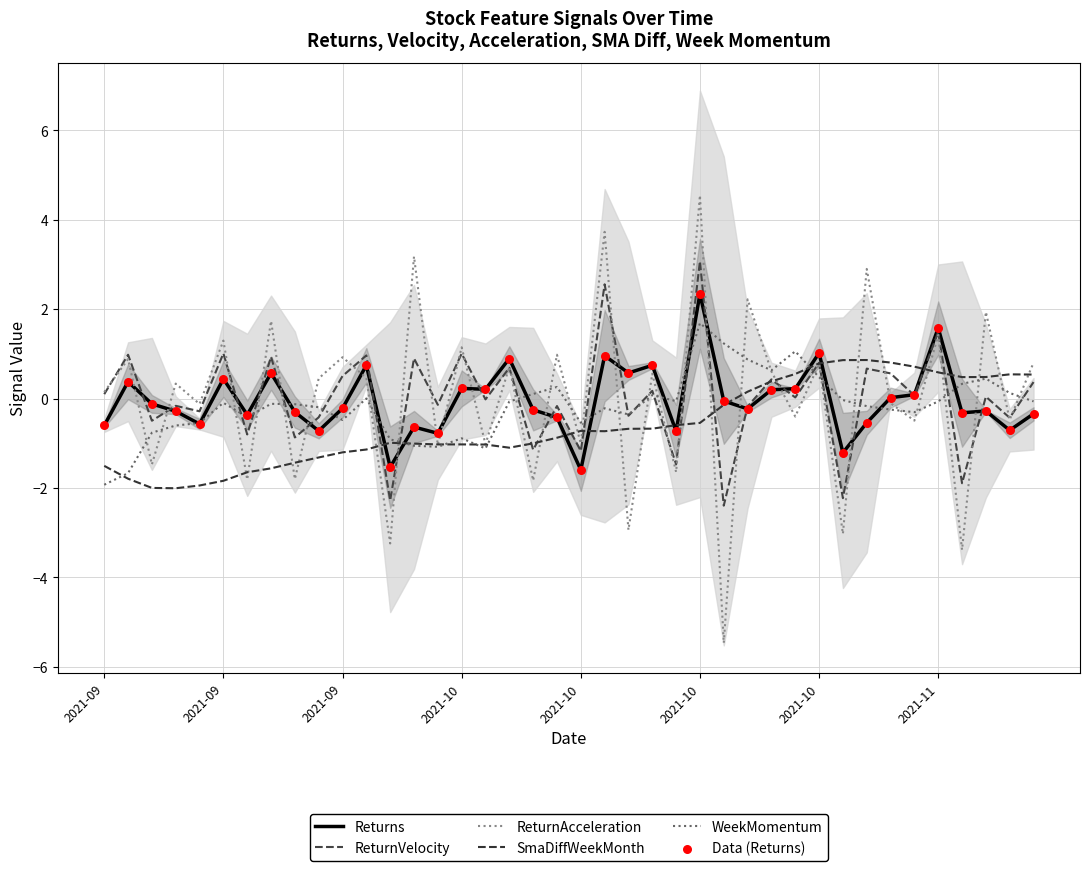

At which category is the sum across all series the highest?

2021-10